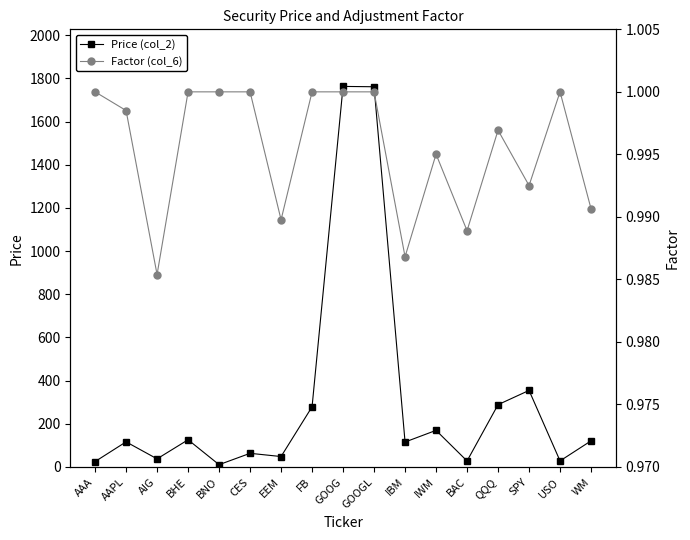

How many data points in Price (col_2) are above 116?

9